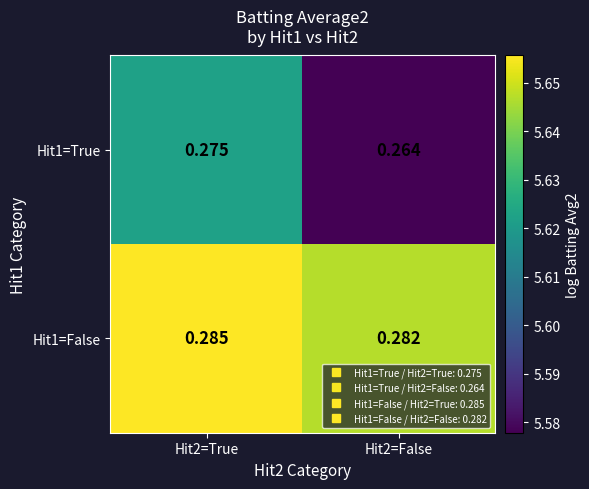

What is the total value across all series at Hit2=False?

0.5